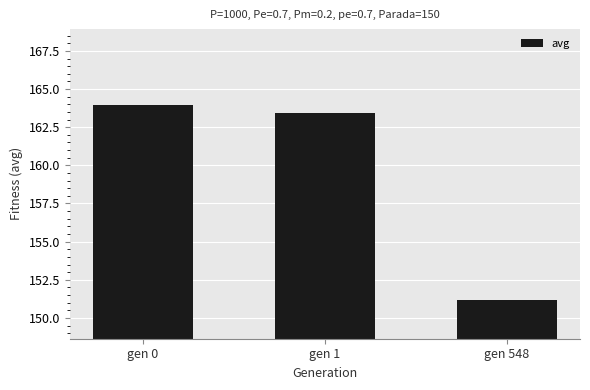

True or false: the data shows 241.6 at gen 0.

False